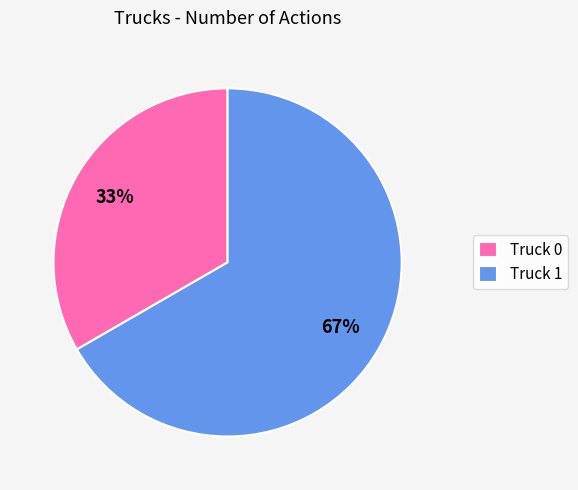

To the nearest percent, what percentage of the pie is Truck 0?

33%